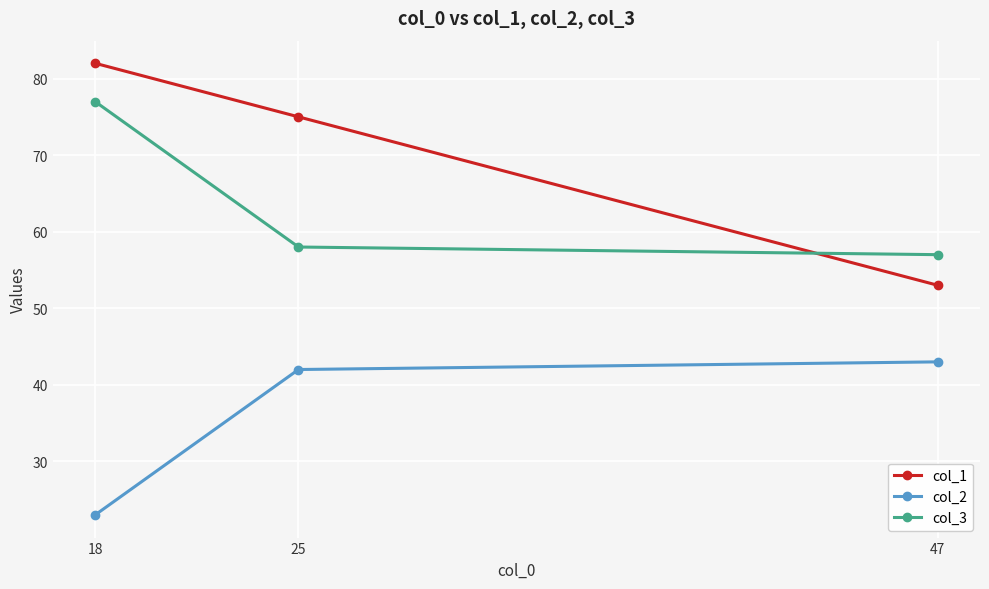

Reading left to right, list all the values displayed in this chart.

col_1: 18=82	25=75	47=53
col_2: 18=23	25=42	47=43
col_3: 18=77	25=58	47=57